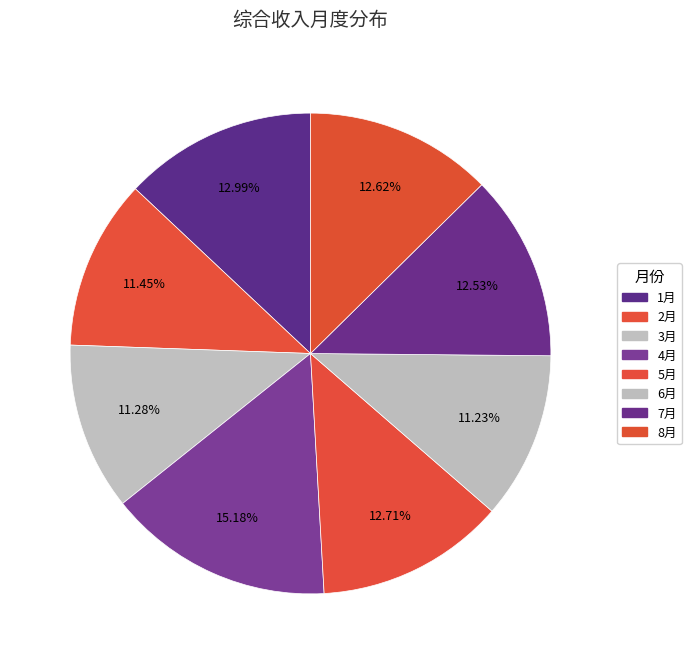

What percentage is the 7月 slice, to the nearest percent?

13%